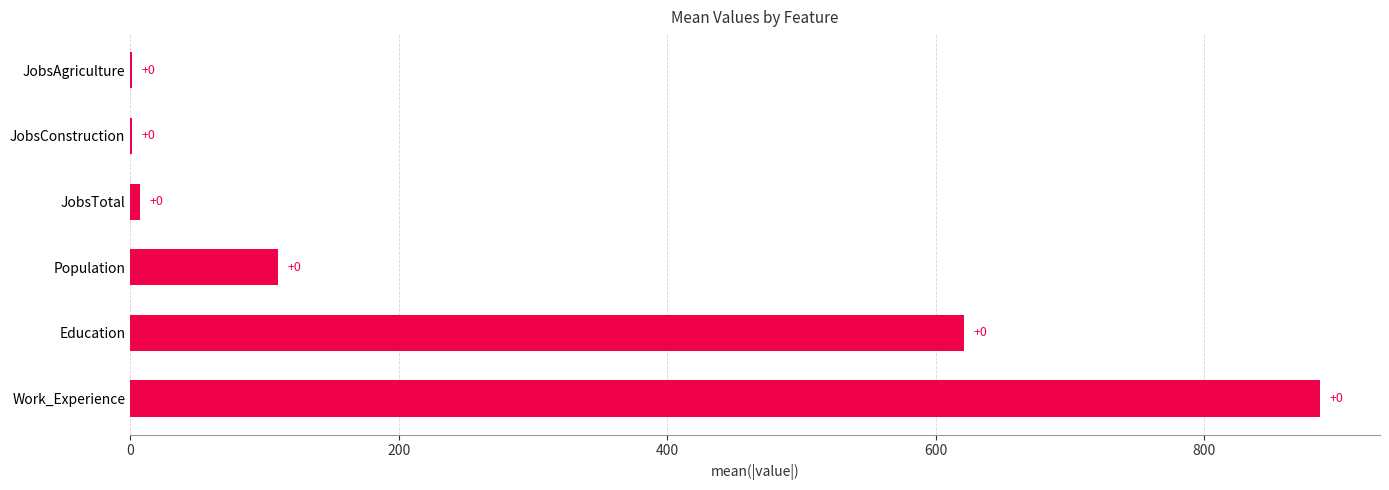

Count the number of data series in this chart.

1